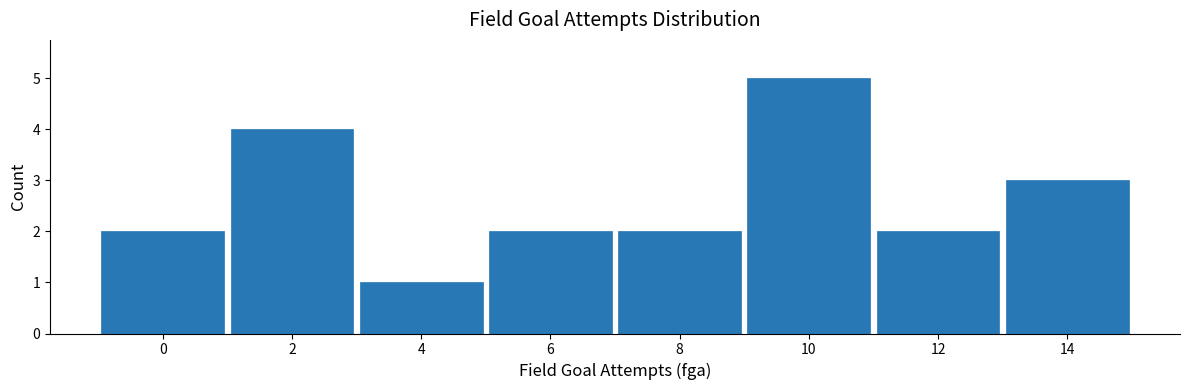

Reading left to right, what are all the values shown in this chart?

0=2	2=4	4=1	6=2	8=2	10=5	12=2	14=3